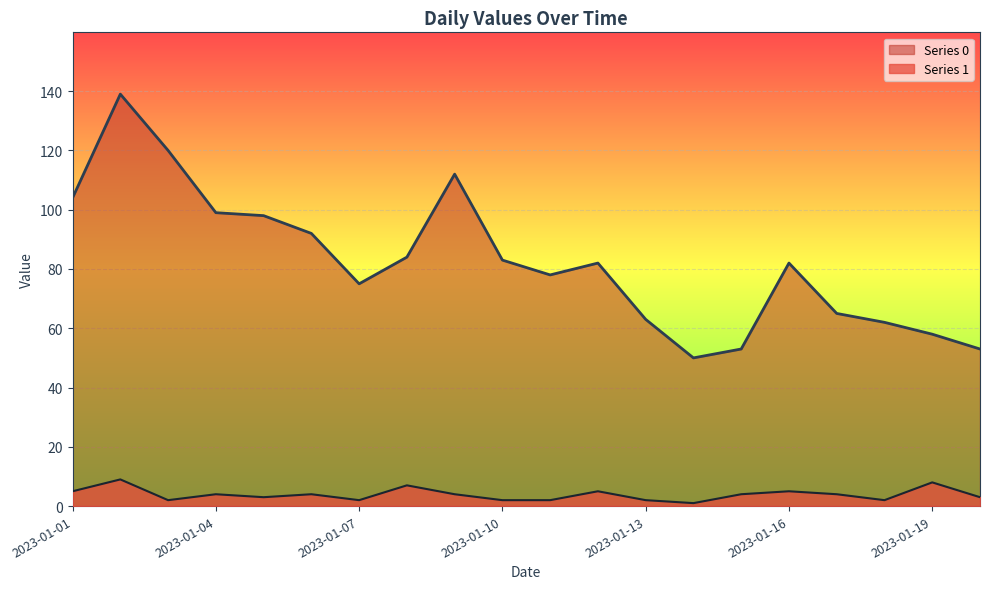

Is it true that Series 1 equals 1 at 2023-01-14?

True